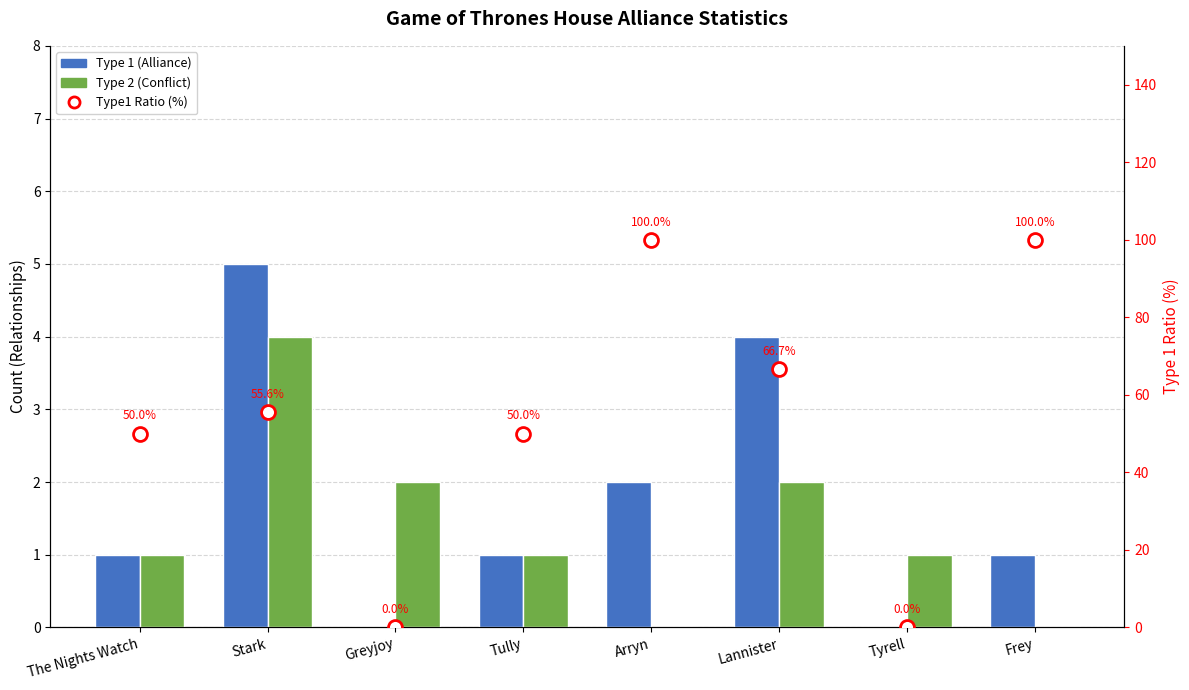

What are all the series names shown in the legend?

Type 1 (Alliance), Type 2 (Conflict), Type1 Ratio (%)